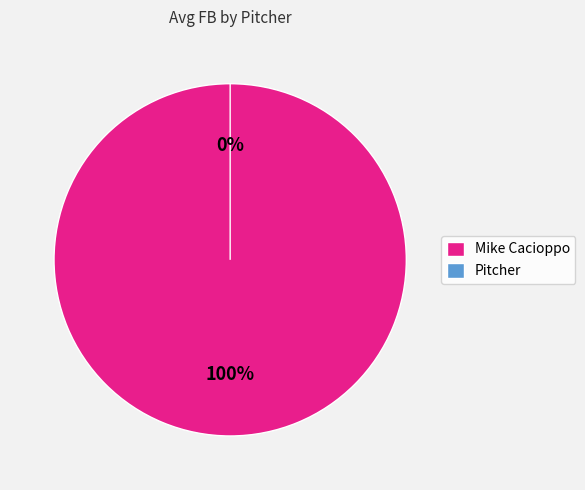

To the nearest percent, what is the average slice percentage?

50%